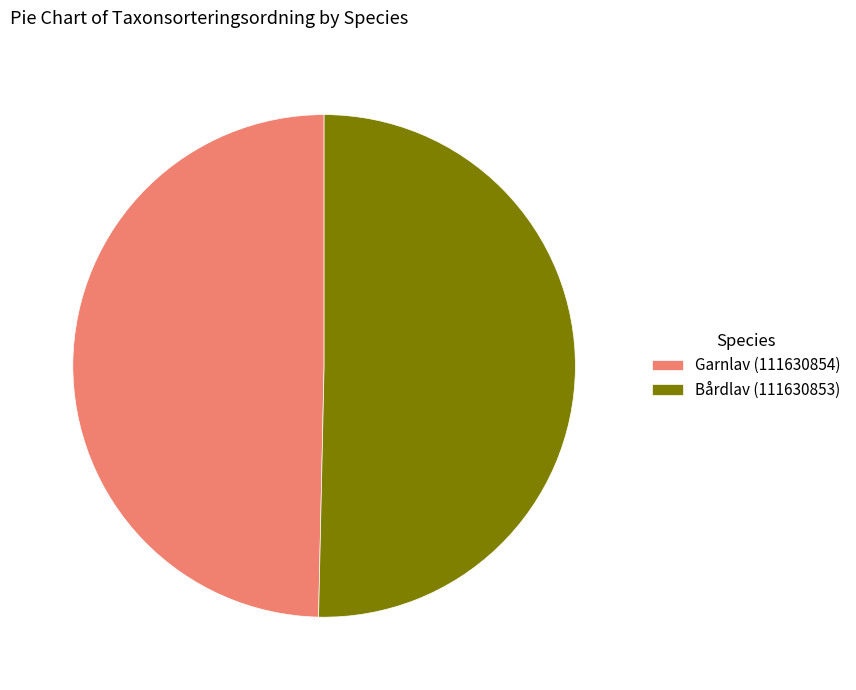

Is the sum of Garnlav (111630854) and Bårdlav (111630853) greater than half?

Yes